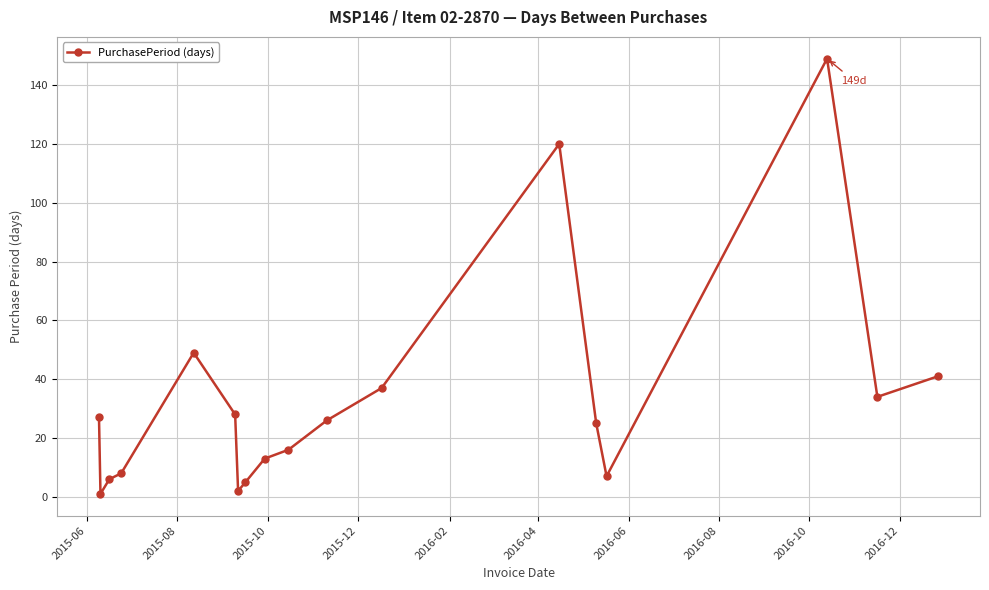

What is the average value?

33